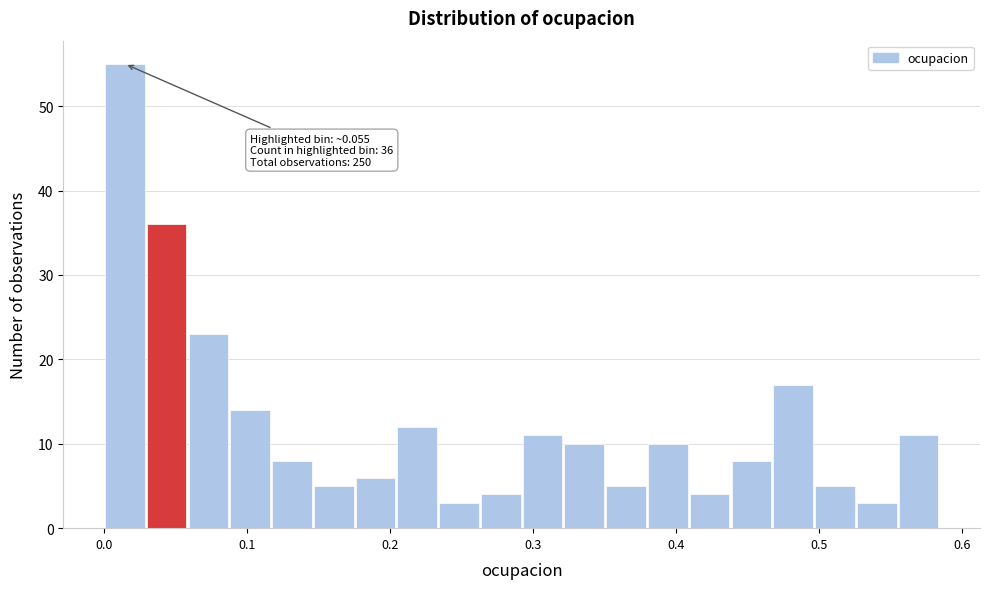

Around what value on the x-axis is the tallest bar? Give the approximate position of its centre, as read against the axis.

0.01